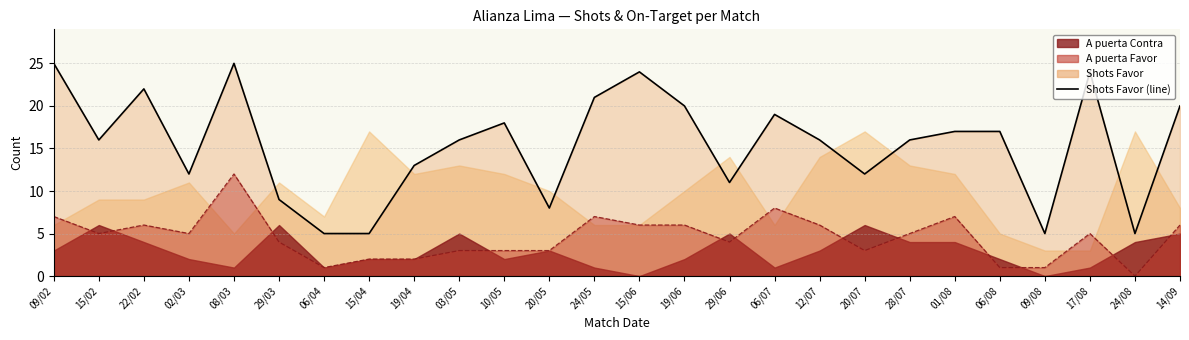

What is the sum of all values?

401